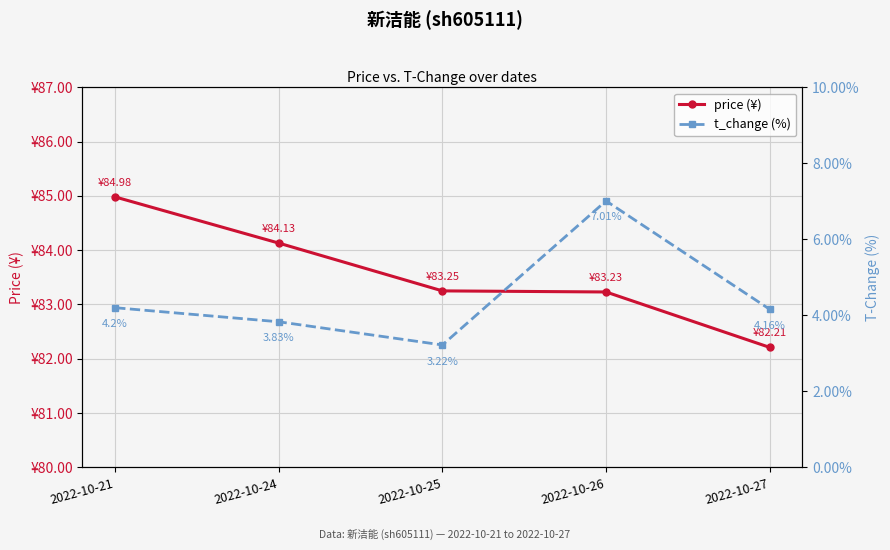

Rank the series at 2022-10-21 from lowest to highest value.

t_change (%), price (¥)